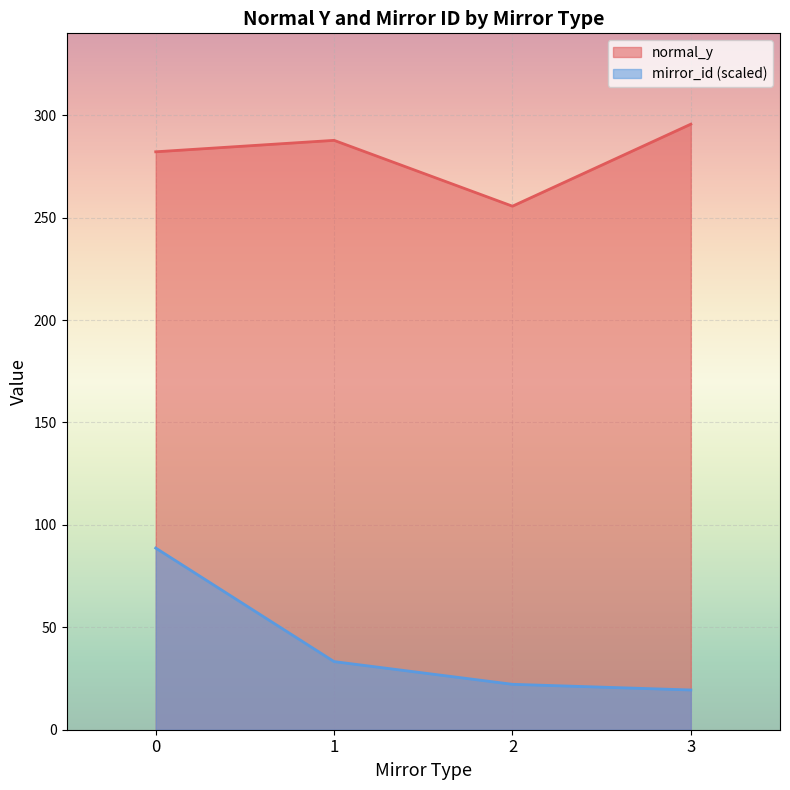

At which category is the sum across all series the highest?

0